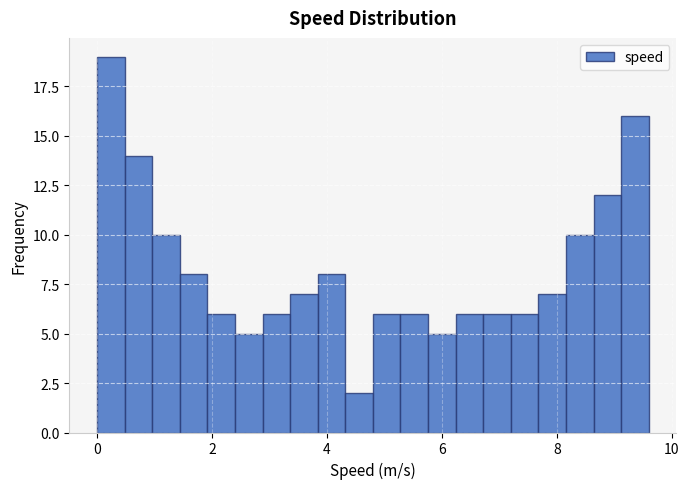

Read against the x-axis, roughly where is the centre of the tallest bar?

0.2